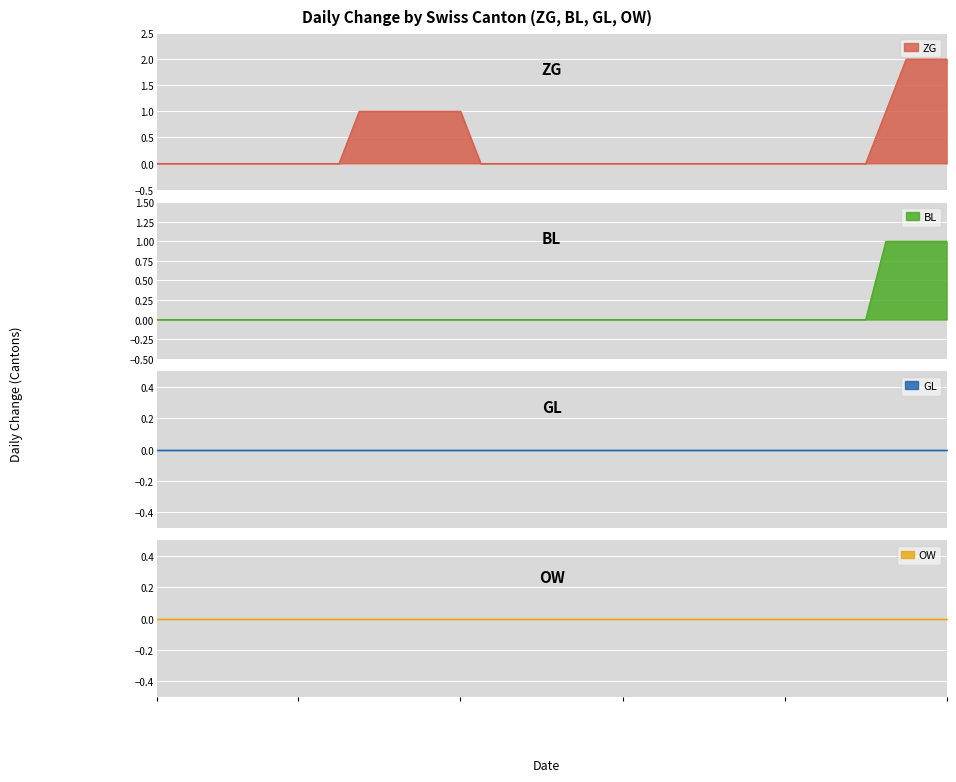

At how many categories does at least one series exceed 0?

10